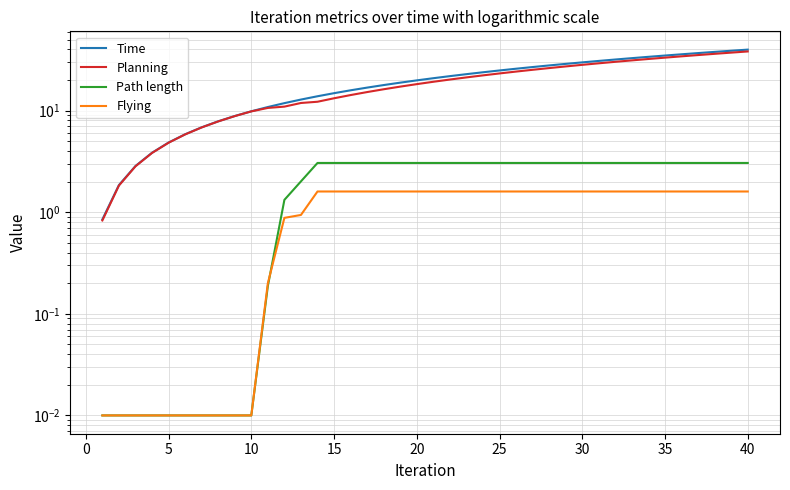

The value of Time at 35 is 34.9. True or false?

True